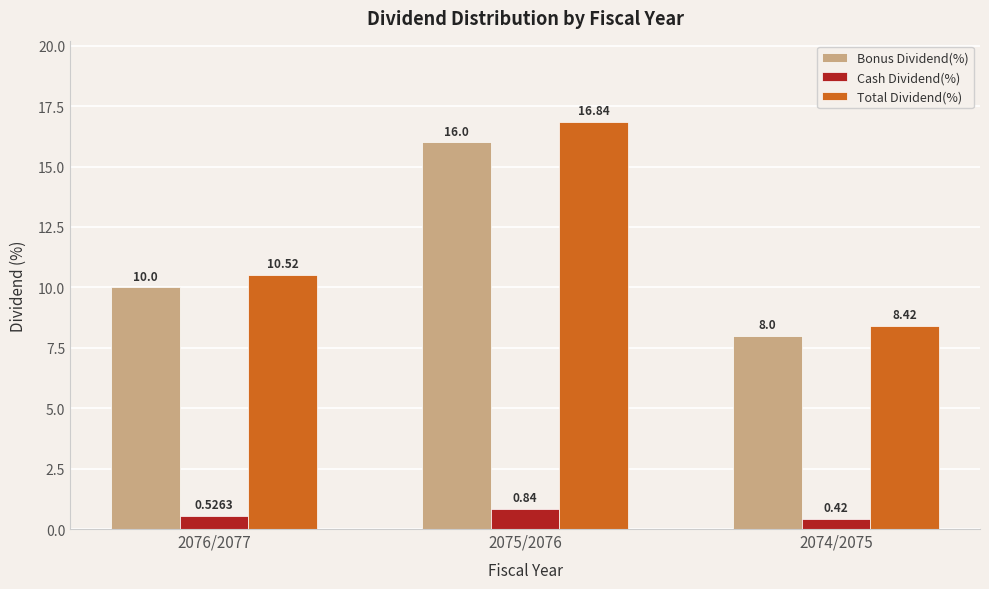

What is the average value of the Cash Dividend(%) series?

0.6